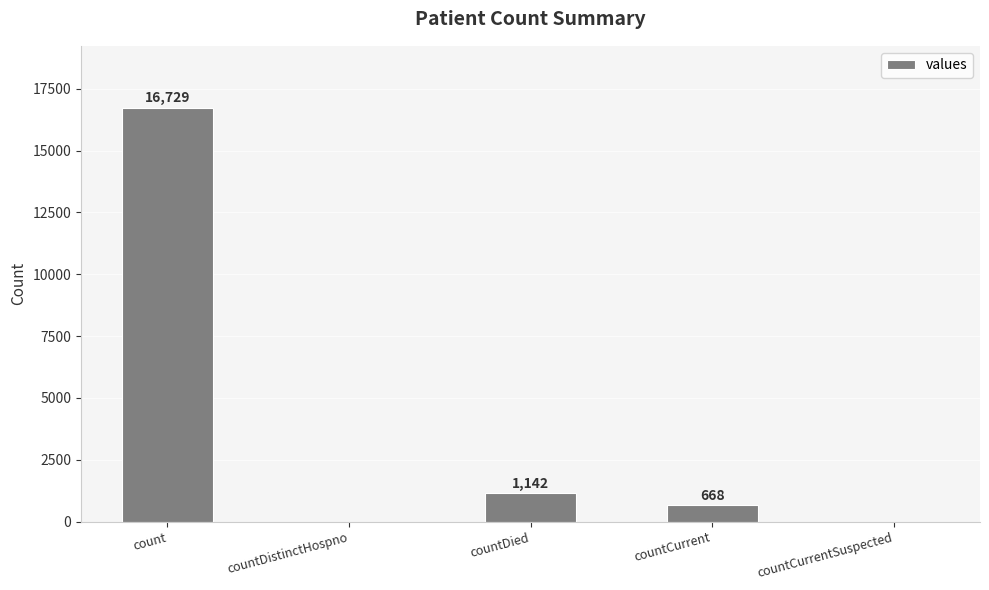

How many series are shown in this chart?

1